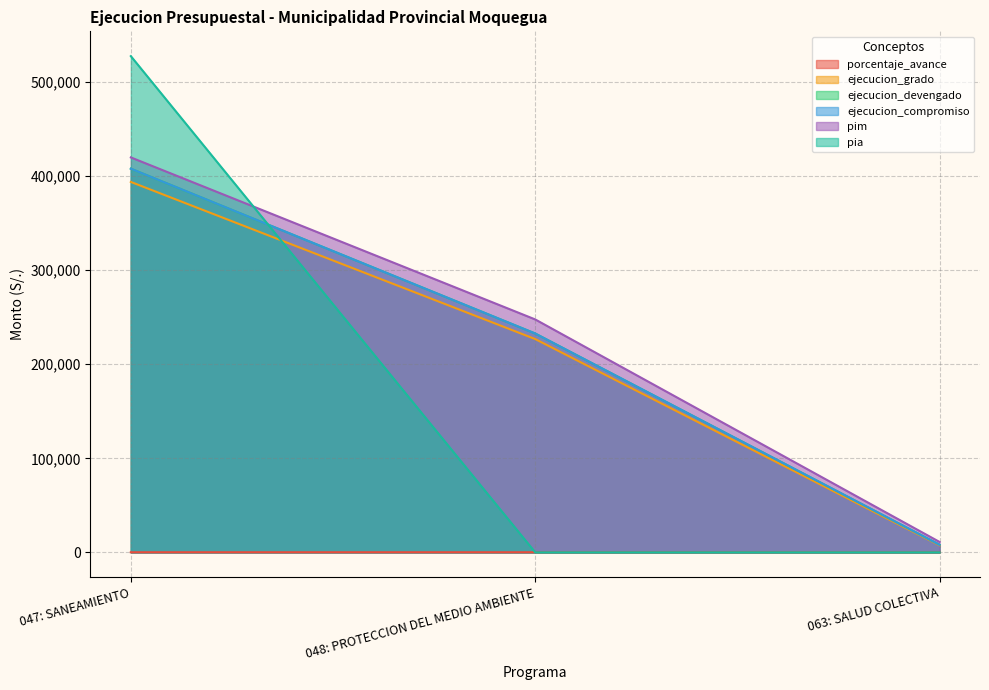

How many values in the ejecucion_grado series are below 226799?

1